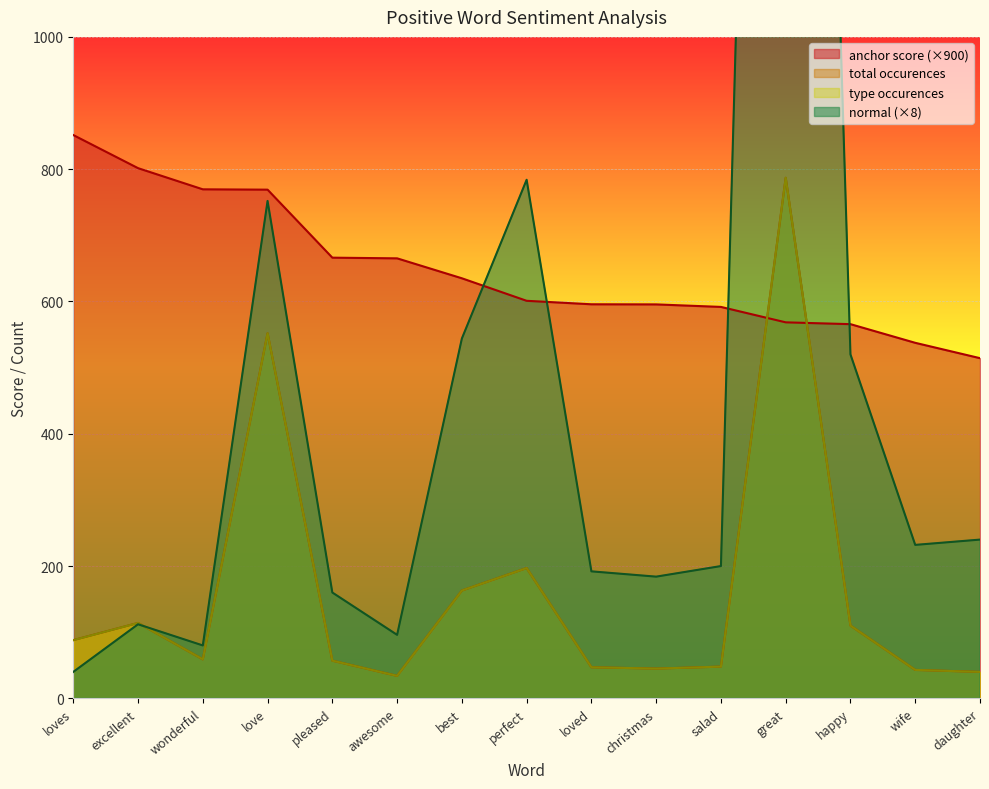

True or false: anchor score and type occurences cross at least once.

True